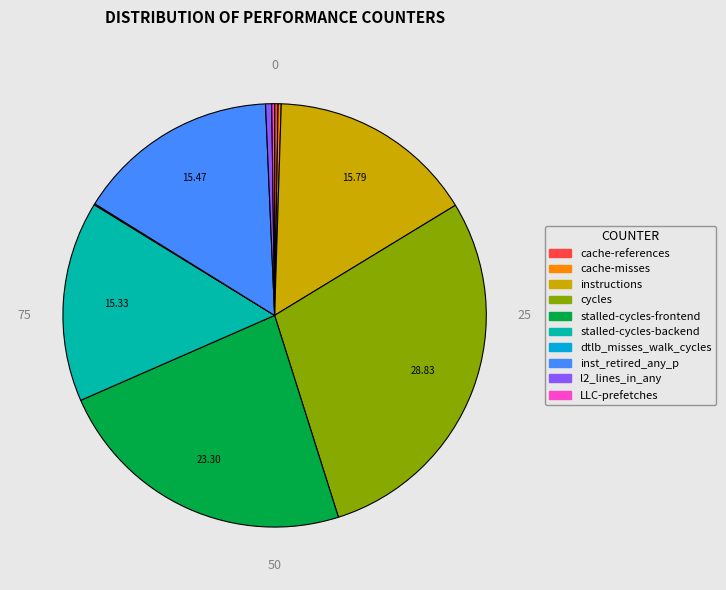

Between cycles and stalled-cycles-frontend, which is larger?

cycles